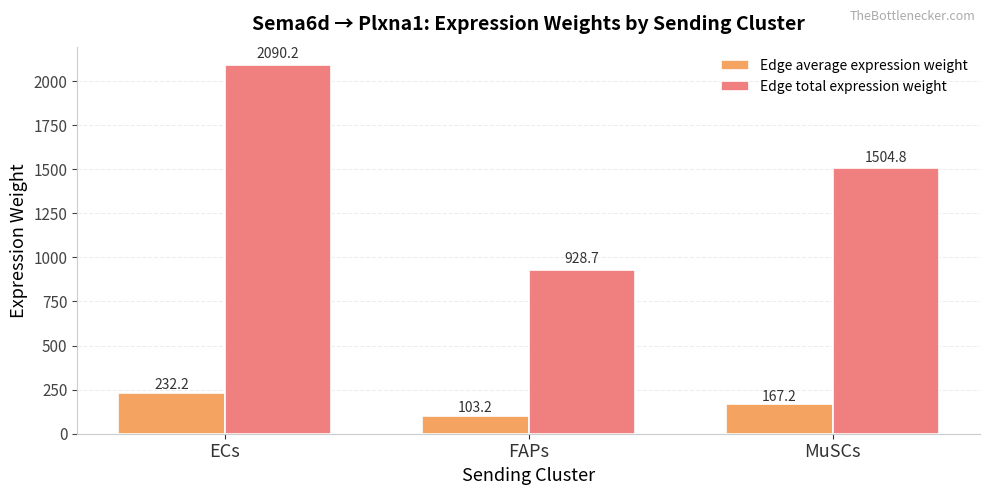

Which category has the lowest value in the Edge total expression weight series?

FAPs